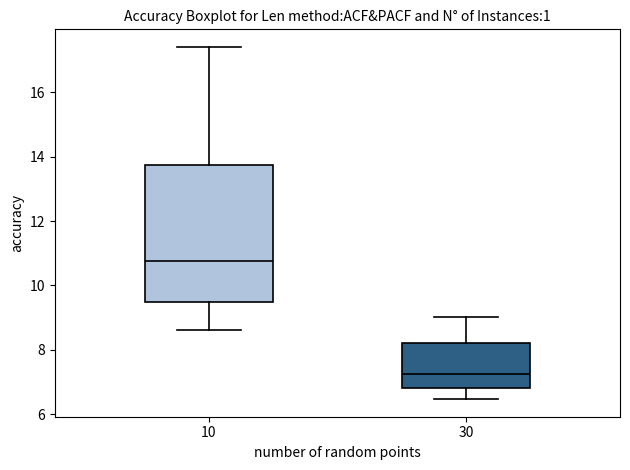

Where does the lower whisker of the box at x = 30 end on the y-axis? The values are not printed on the chart, so give them approximately, as read against the axis.

6.4